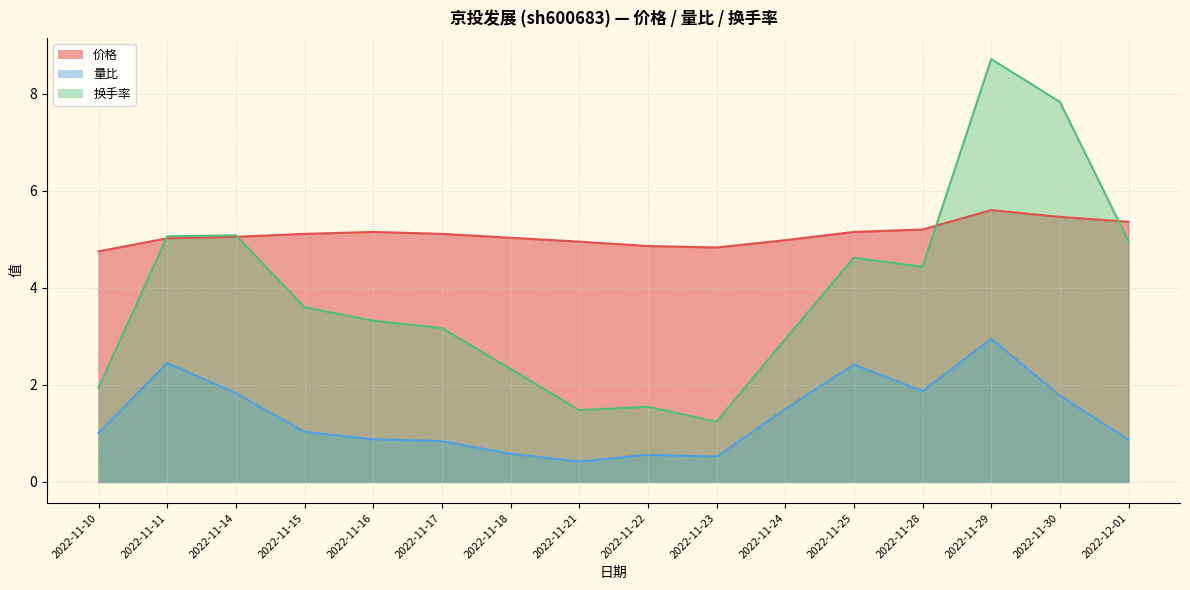

What position from the right is 2022-11-25?

5